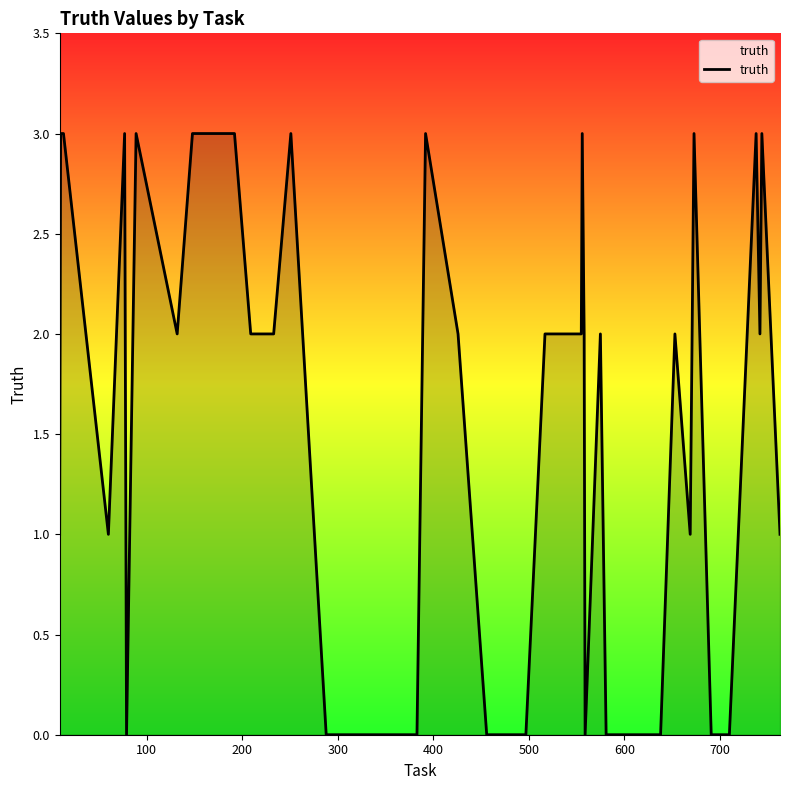

What is the maximum value shown in the chart?

3